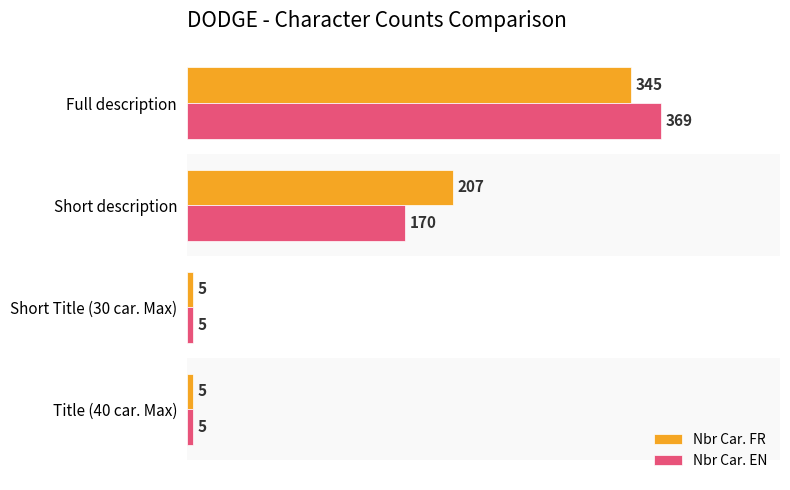

True or false: Nbr Car. FR has a value of 5 at Title (40 car. Max).

True